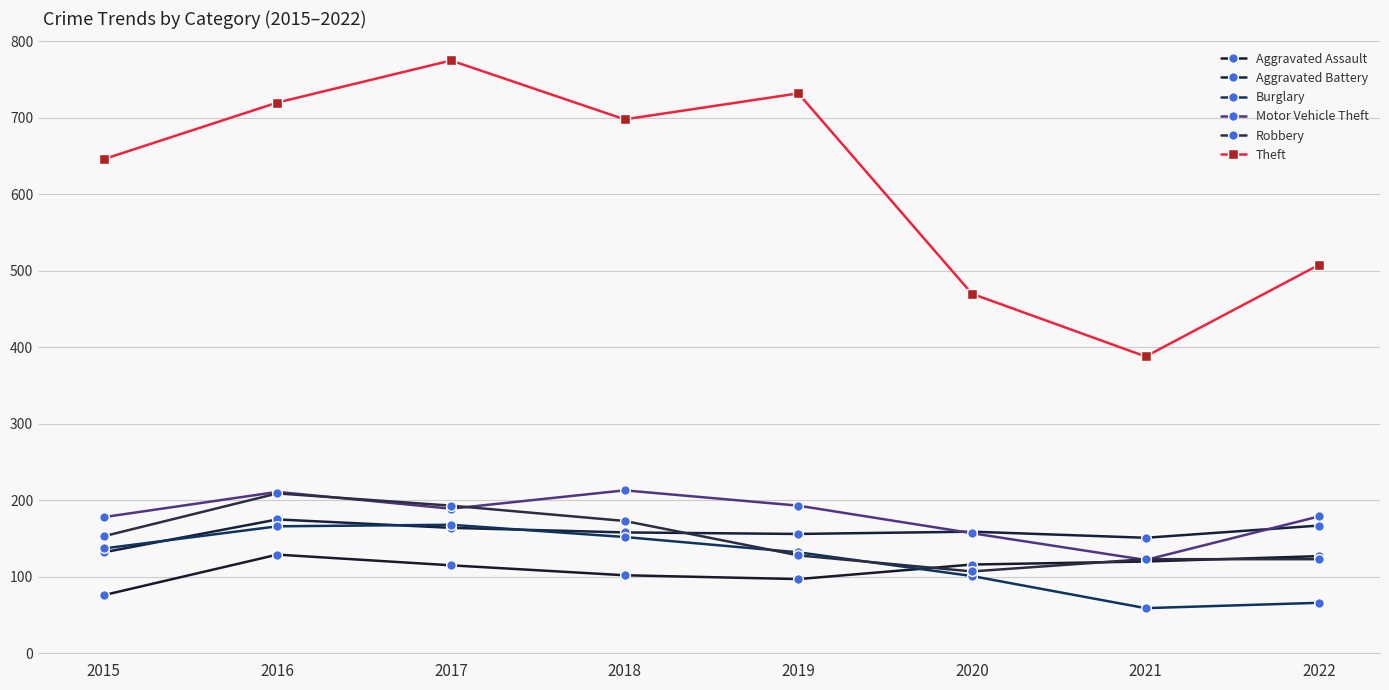

True or false: Motor Vehicle Theft has a value of 179 at 2022.

True